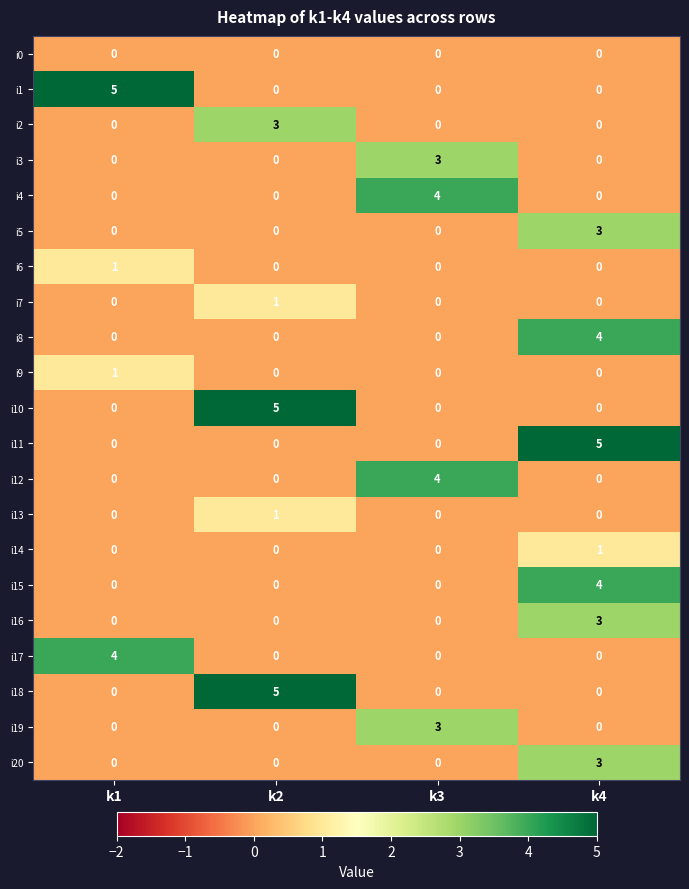

At how many categories does at least one series exceed 0?

4